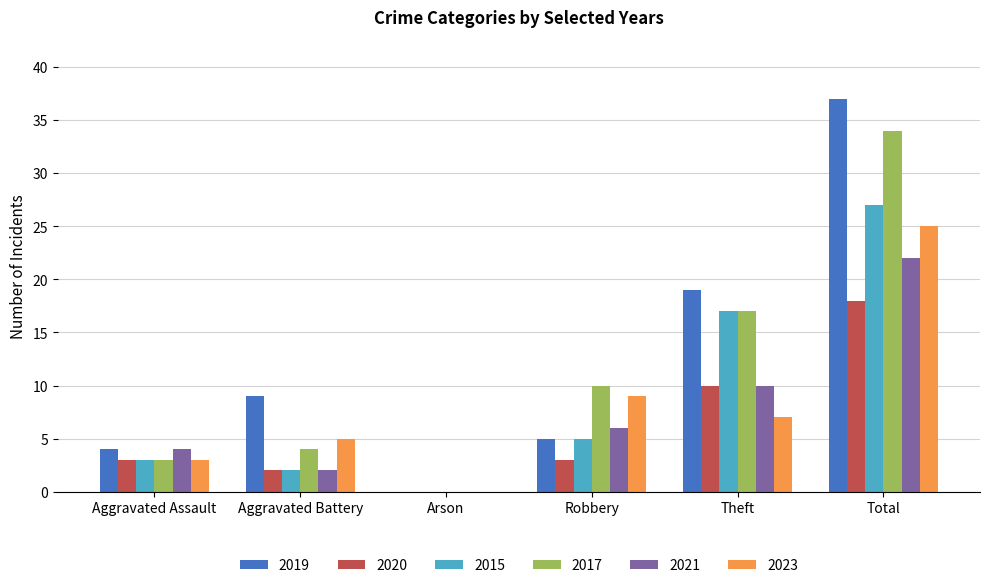

At which category is the sum across all series the highest?

Total